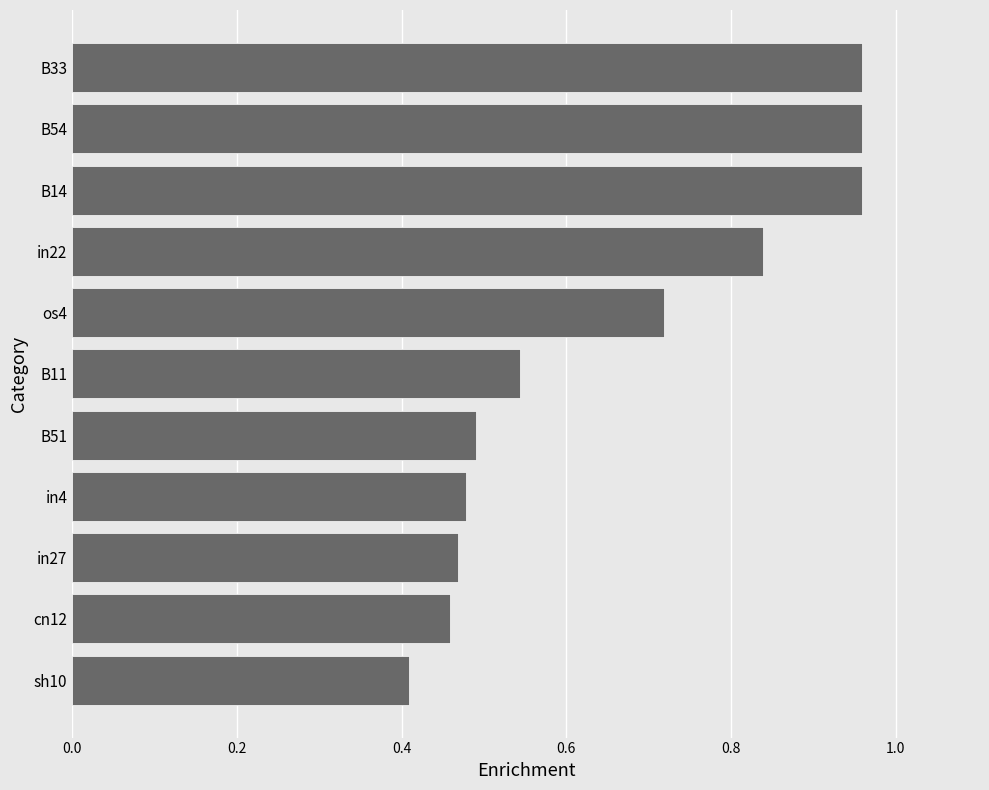

What is the change in value from B51 to os4?

+0.2